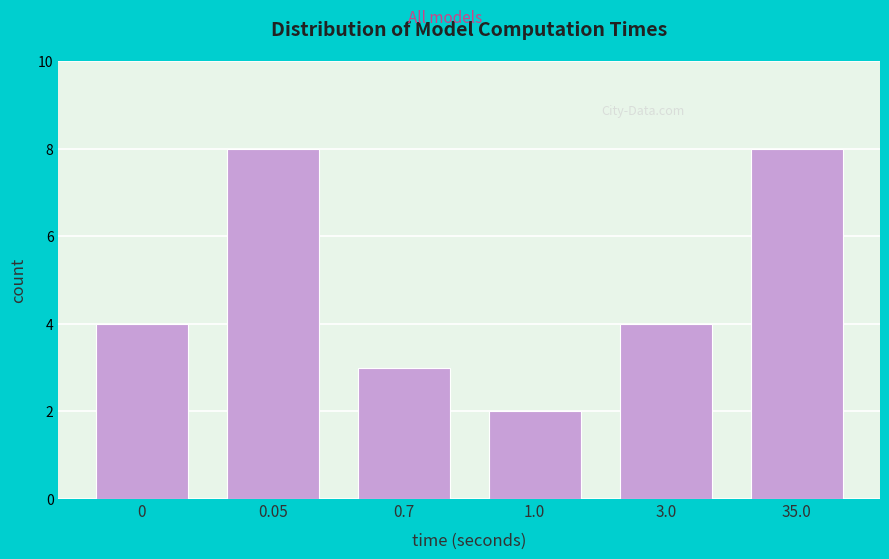

Reading left to right, transcribe all the data shown in this chart.

0=4	0.05=8	0.7=3	1.0=2	3.0=4	35.0=8